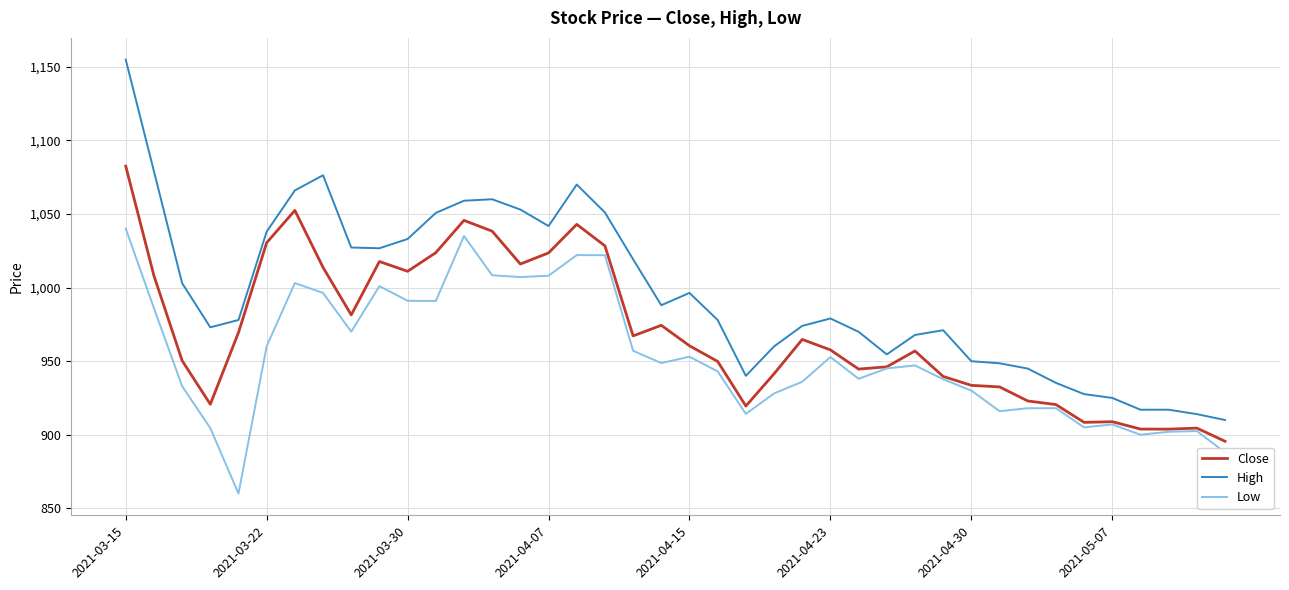

What is the lowest value of the Low series?

860.0